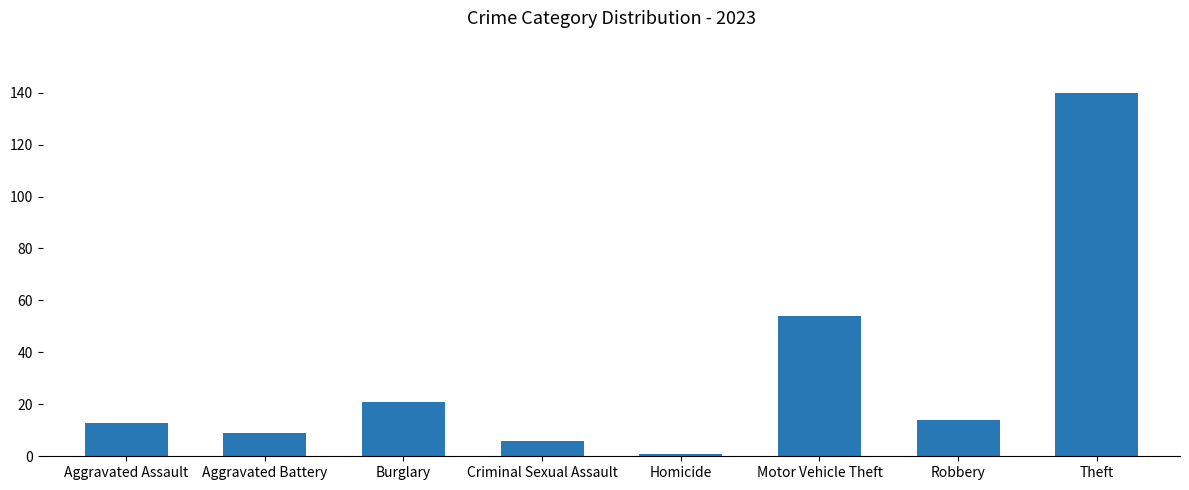

Which label corresponds to the smallest value in the chart?

Homicide